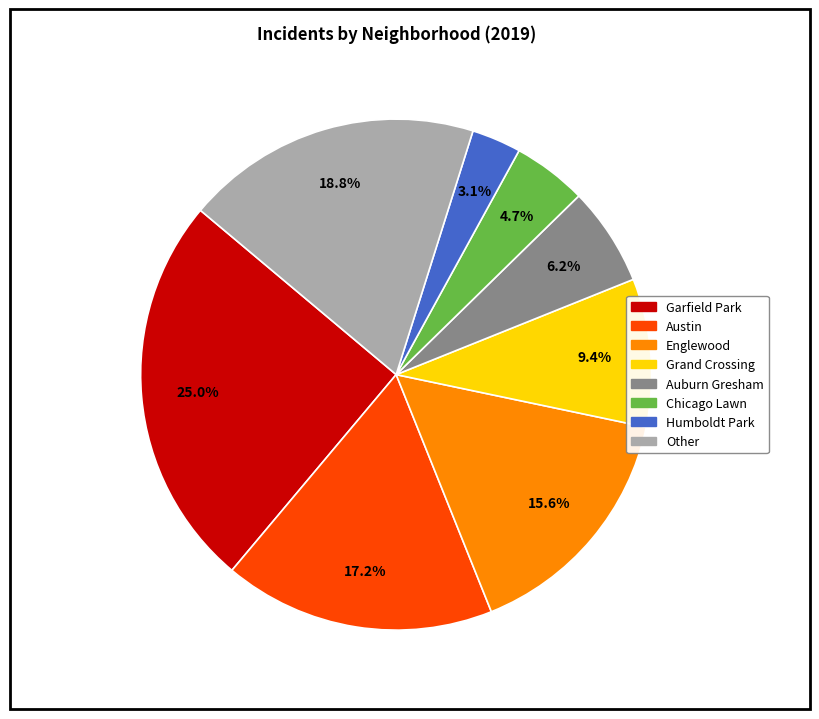

Does any single category account for the majority?

No